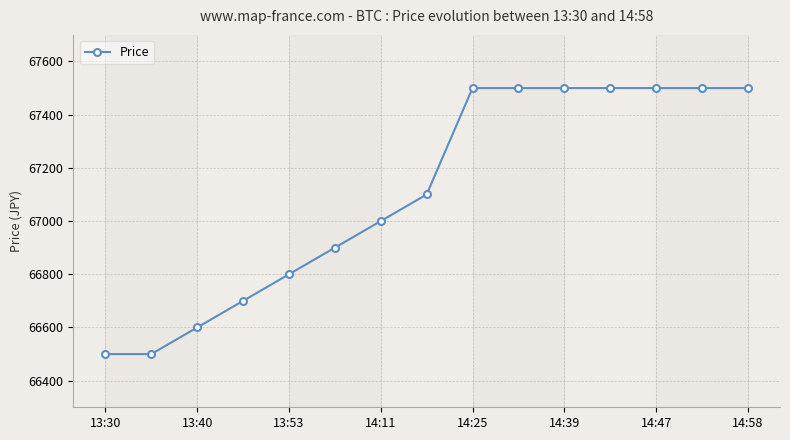

What is the value of the 9th point from the left?

67500